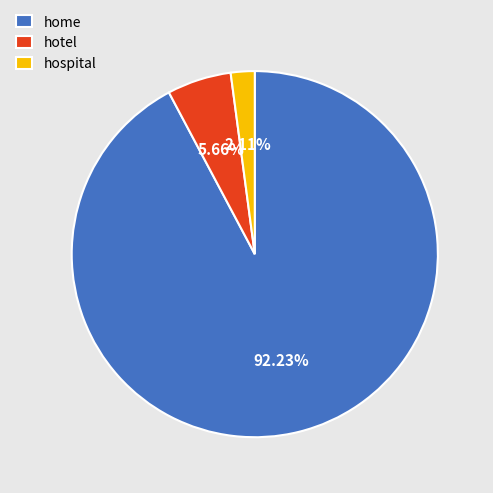

Which has a higher value, hotel or hospital?

hotel